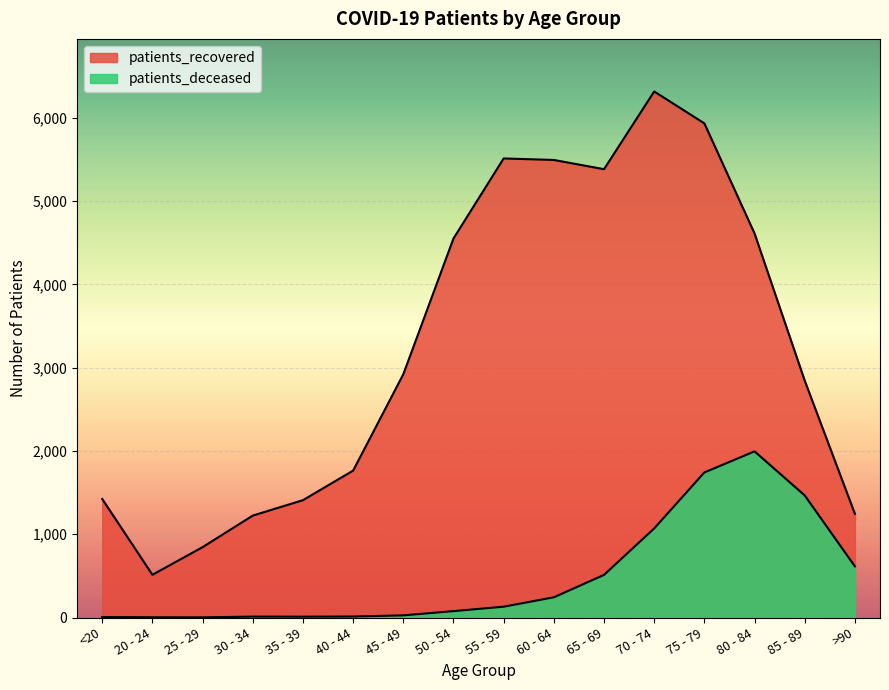

Rank the series by their average value, from highest to lowest.

patients_recovered, patients_deceased